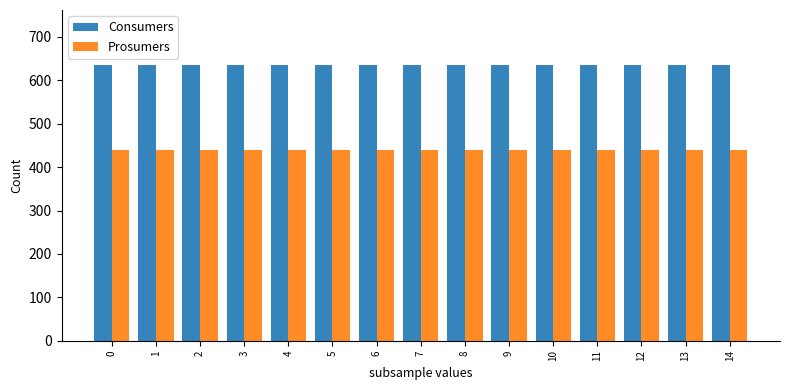

What is the maximum value for Consumers?

635